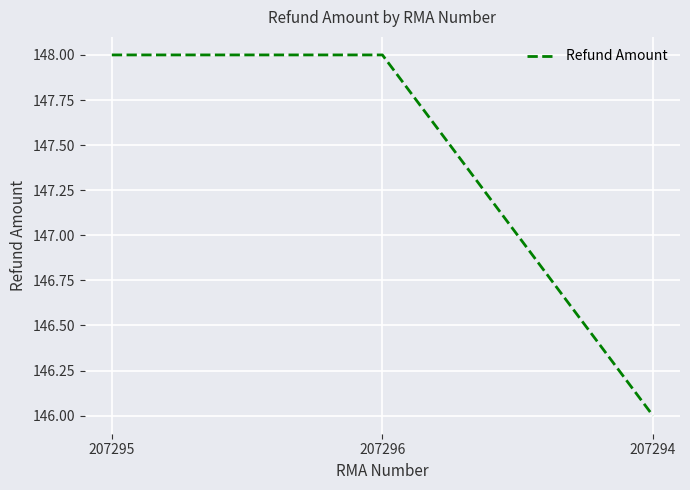

What is the ratio of the value at 207294 to the value at 207295?

1.0